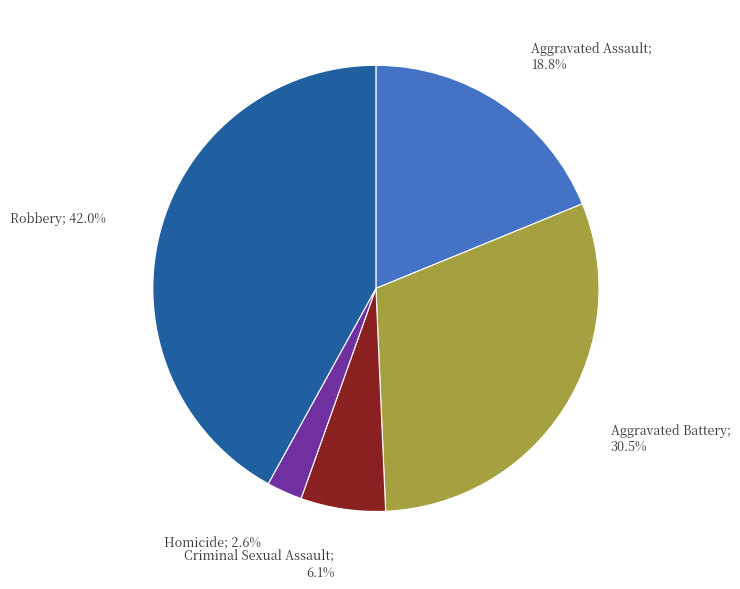

Does any single category account for the majority?

No